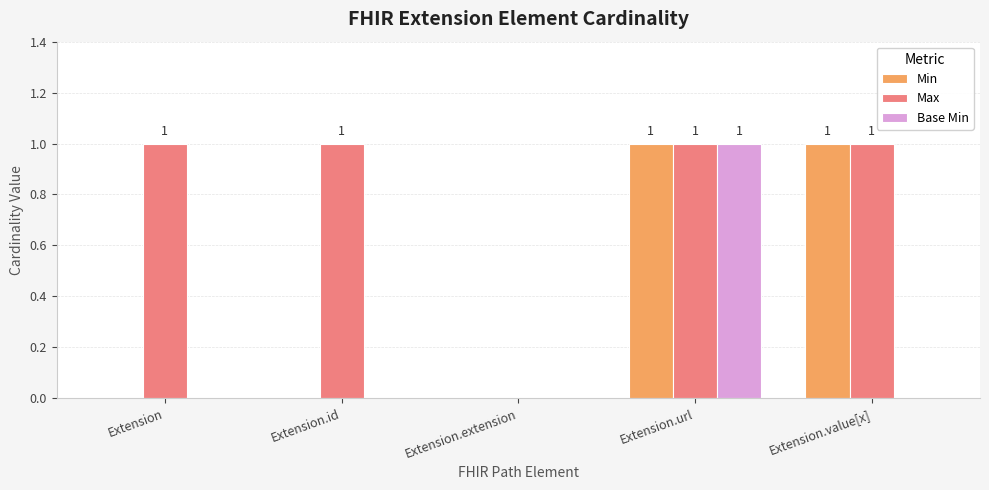

True or false: Min has a value of 1 at Extension.extension.

False